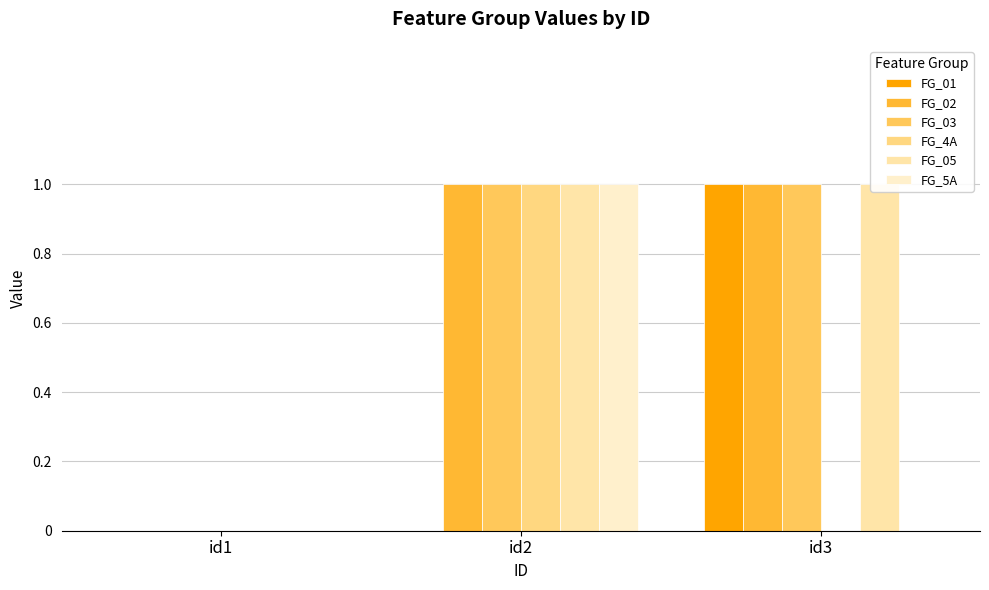

Reading left to right, extract all data points from this chart.

FG_01: 0	0	1
FG_02: 0	1	1
FG_03: 0	1	1
FG_4A: 0	1	0
FG_05: 0	1	1
FG_5A: 0	1	0